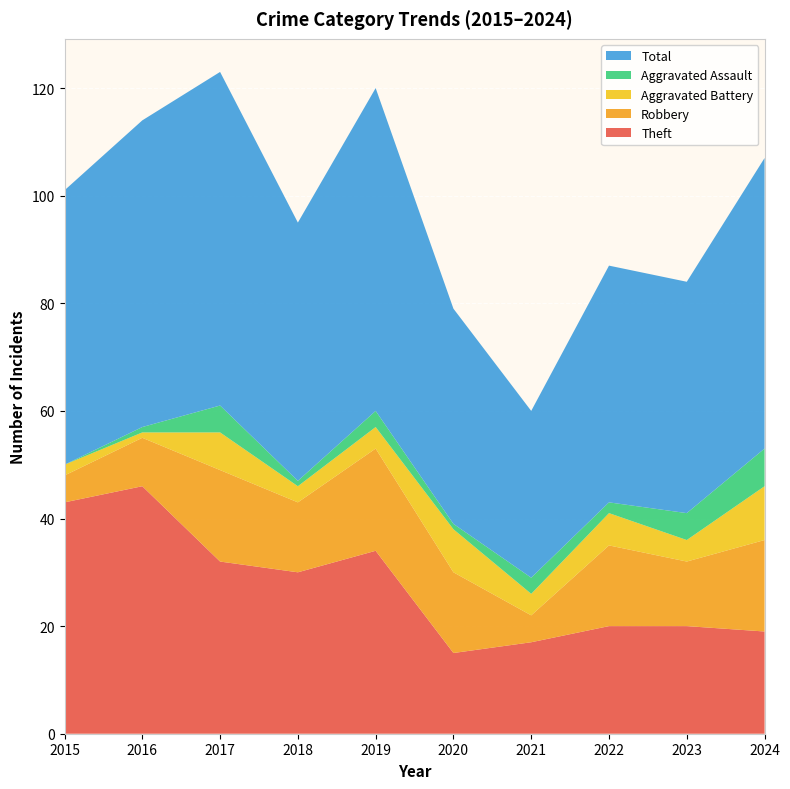

Reading left to right, extract all data points from this chart.

Theft: 2015=43	2016=46	2017=32	2018=30	2019=34	2020=15	2021=17	2022=20	2023=20	2024=19
Robbery: 2015=5	2016=9	2017=17	2018=13	2019=19	2020=15	2021=5	2022=15	2023=12	2024=17
Aggravated Battery: 2015=2	2016=1	2017=7	2018=3	2019=4	2020=8	2021=4	2022=6	2023=4	2024=10
Aggravated Assault: 2015=0	2016=1	2017=5	2018=1	2019=3	2020=1	2021=3	2022=2	2023=5	2024=7
Total: 2015=51	2016=57	2017=62	2018=48	2019=60	2020=40	2021=31	2022=44	2023=43	2024=54